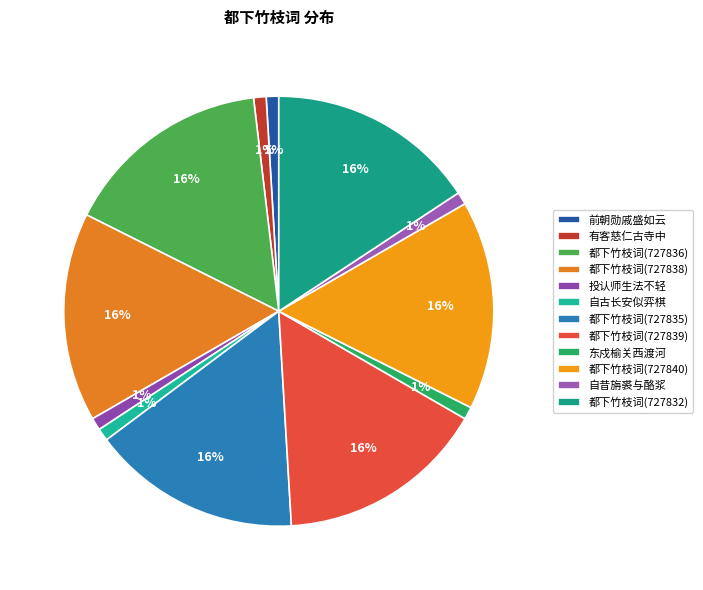

To the nearest percent, what is the difference between the 东戍榆关西渡河 and 都下竹枝词(727840) slice percentages?

15%